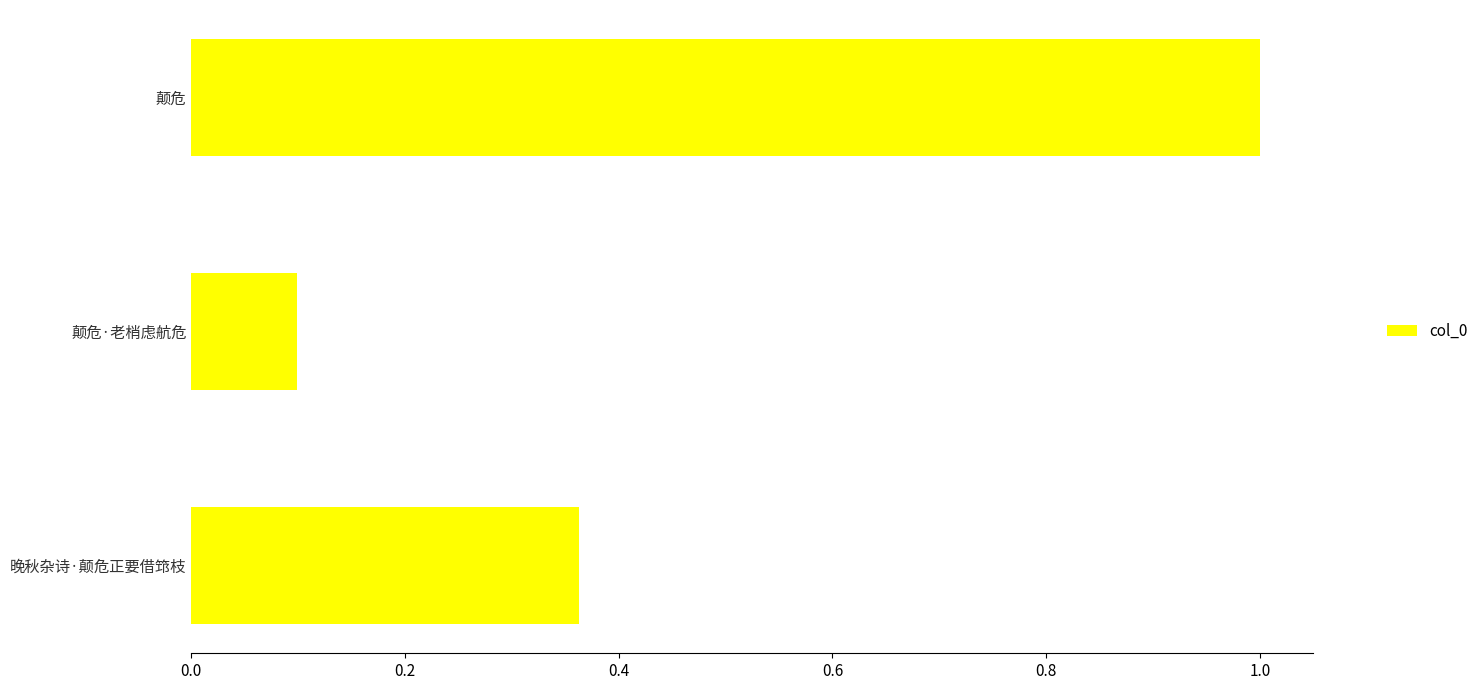

List the labels in order of value, largest first.

颠危, 晚秋杂诗·颠危正要借筇枝, 颠危·老梢虑航危